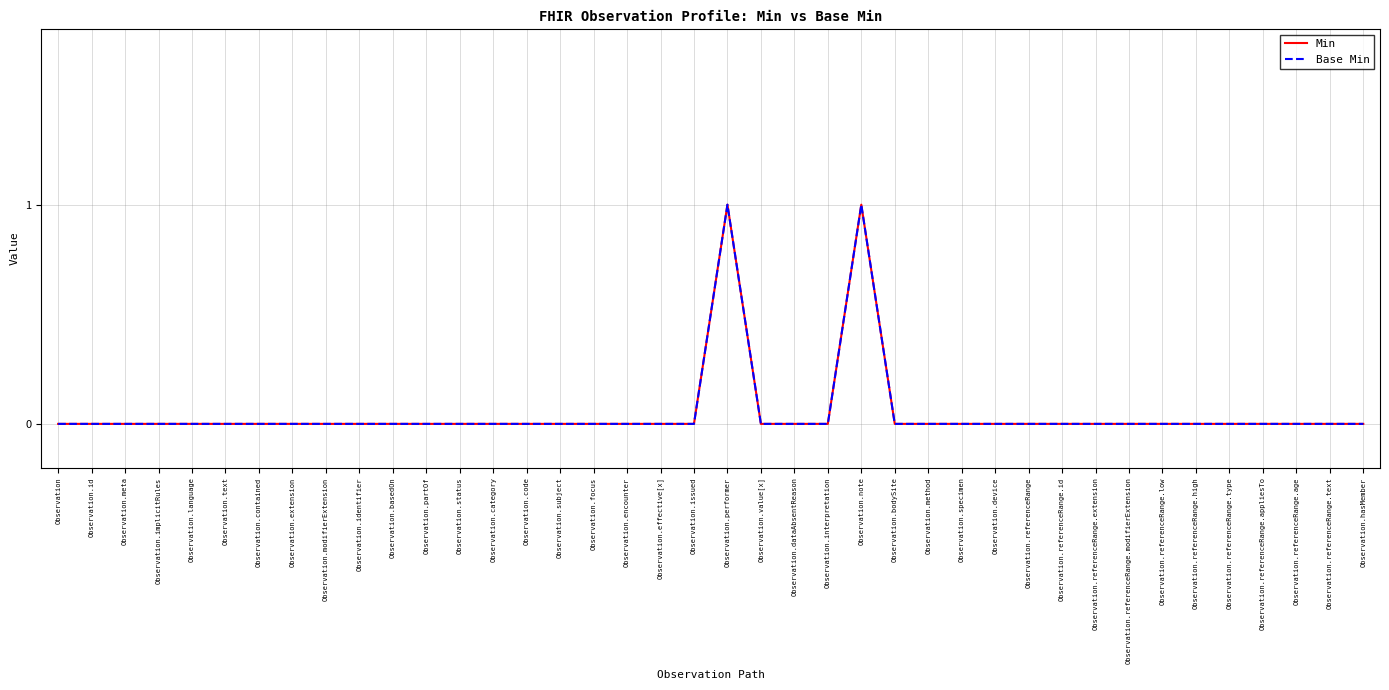

Does the chart display data point markers on the line(s)?

No